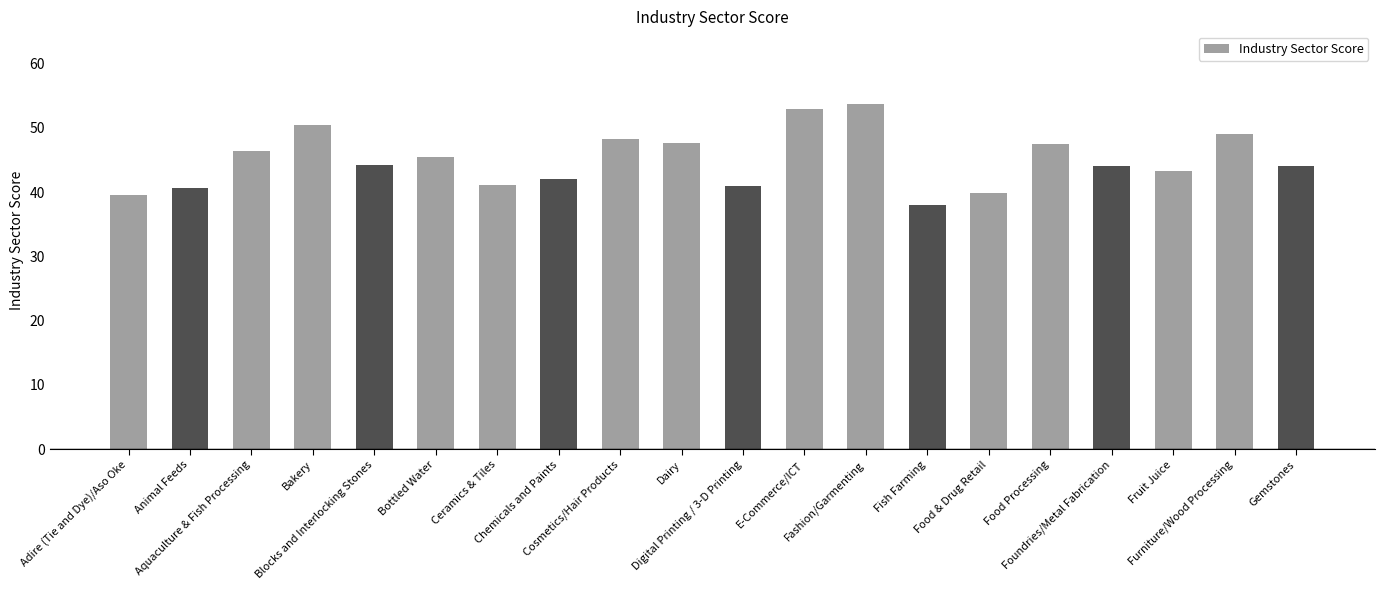

What is the sum of the values at Gemstones and Fruit Juice?

87.2